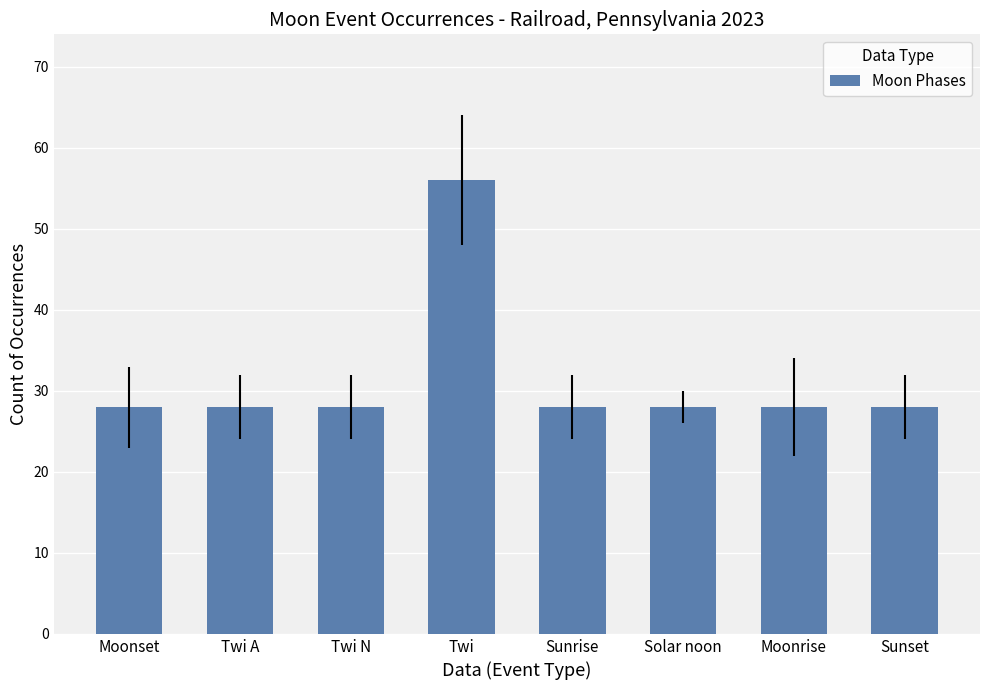

What is the ratio of the value at Moonrise to the value at Twi N?

1.0